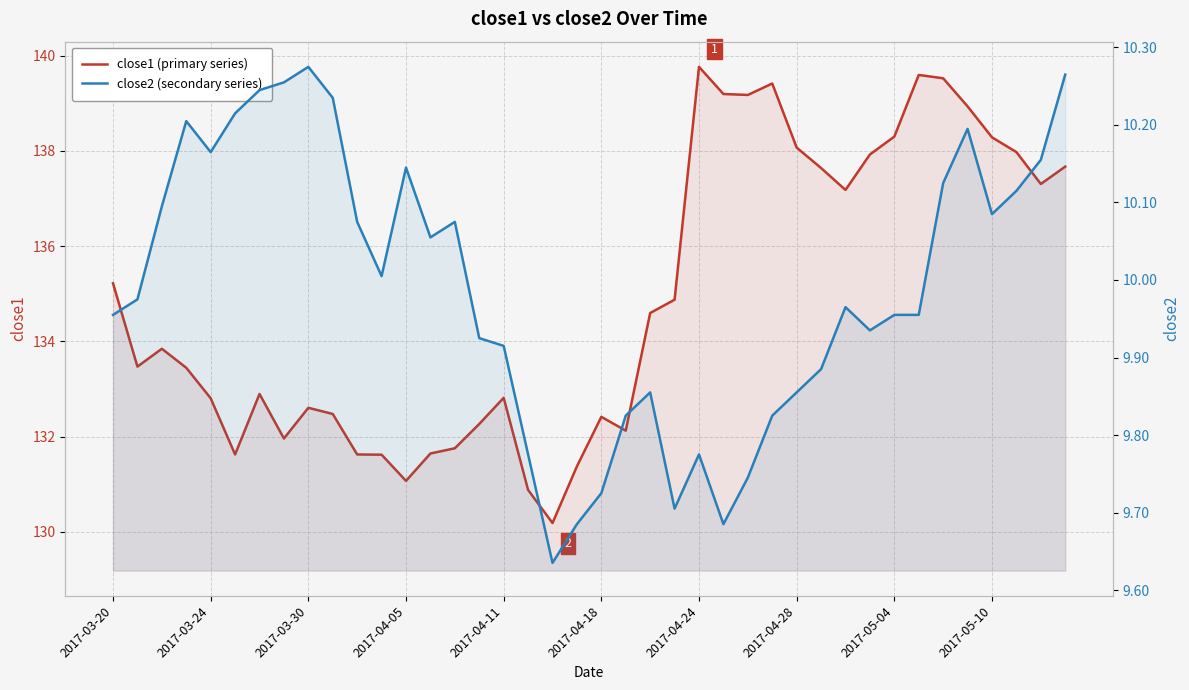

What is the approximate value of close2 (secondary series) at 30?

10.0